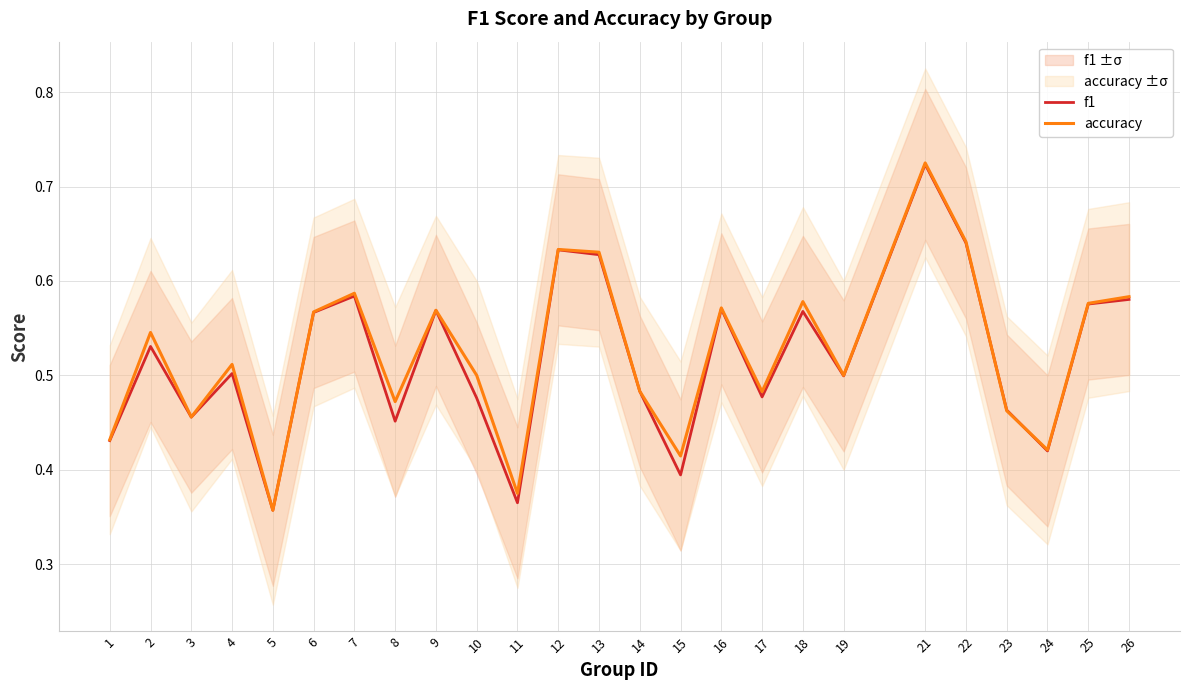

At which category does f1 reach its first local peak?

2